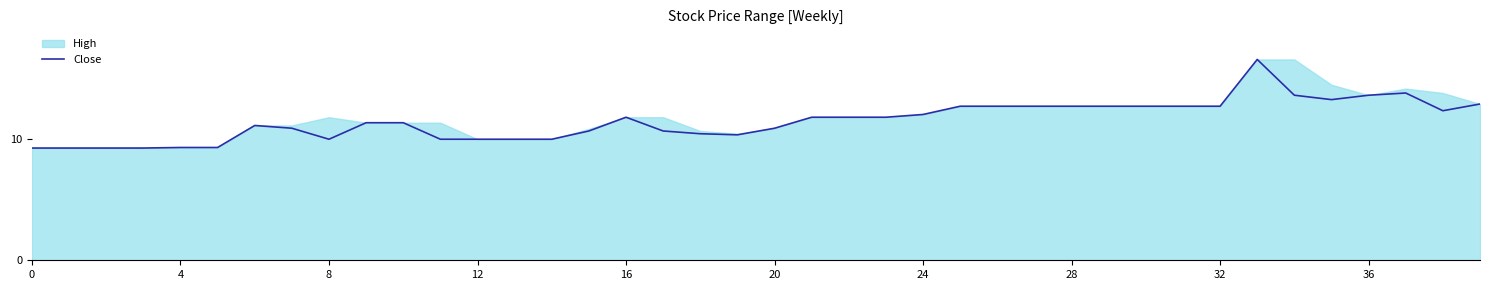

Is it true that Close equals 5.4 at 16?

False